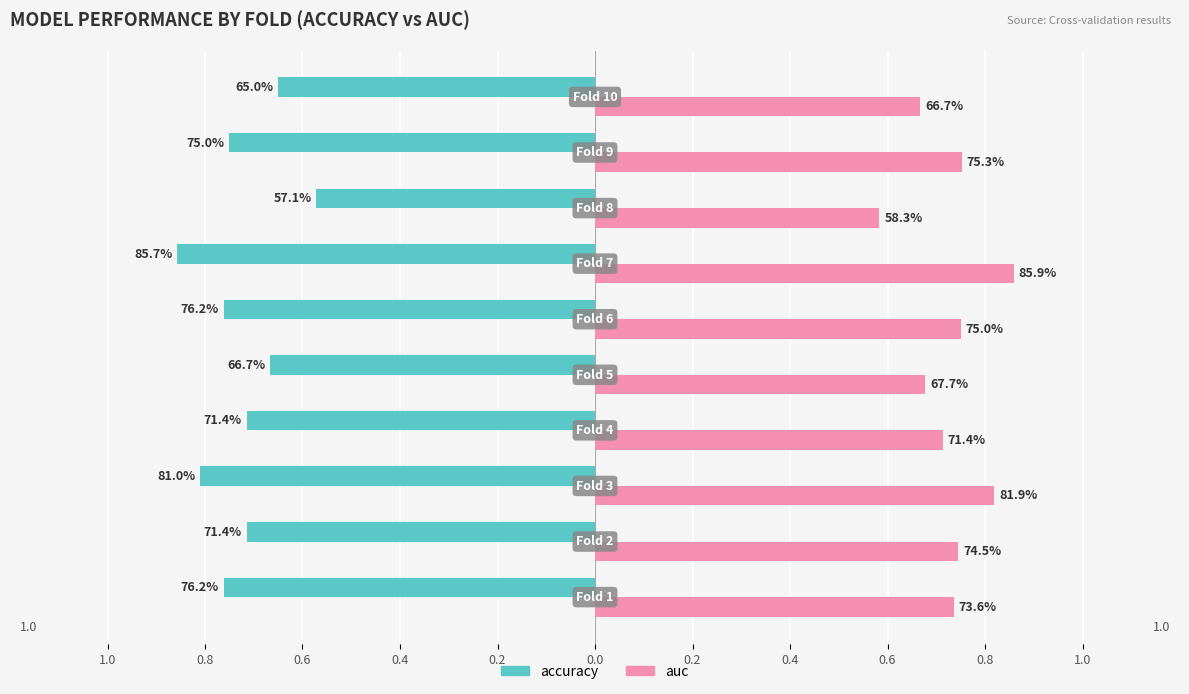

What are all the series names shown in the legend?

accuracy, auc